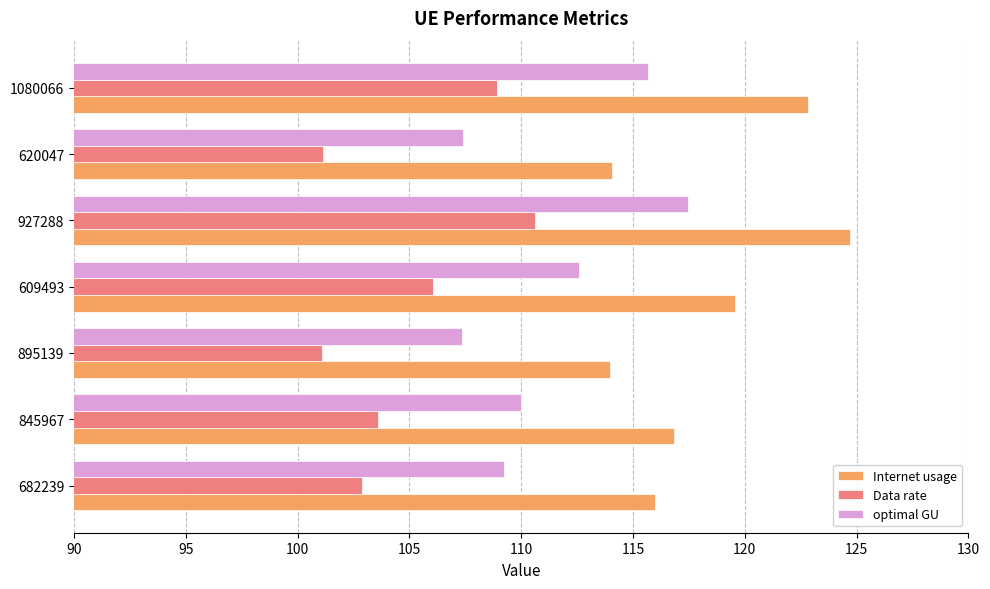

Which series has the largest total across all categories?

Internet usage